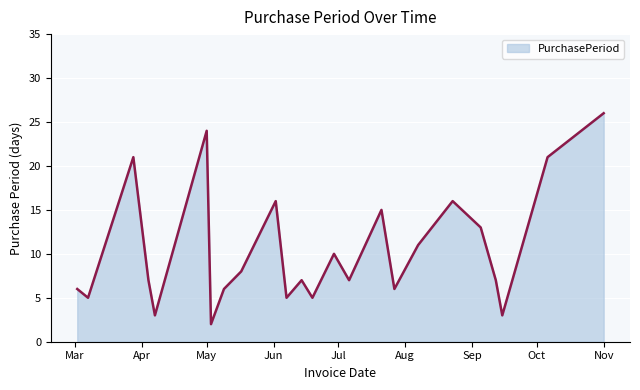

What is the difference between the second highest and minimum values?

22